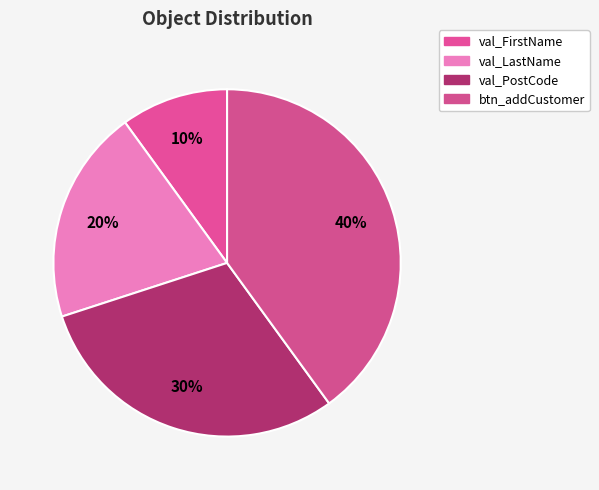

To the nearest percent, what is the difference between the val_LastName and val_FirstName slice percentages?

10%